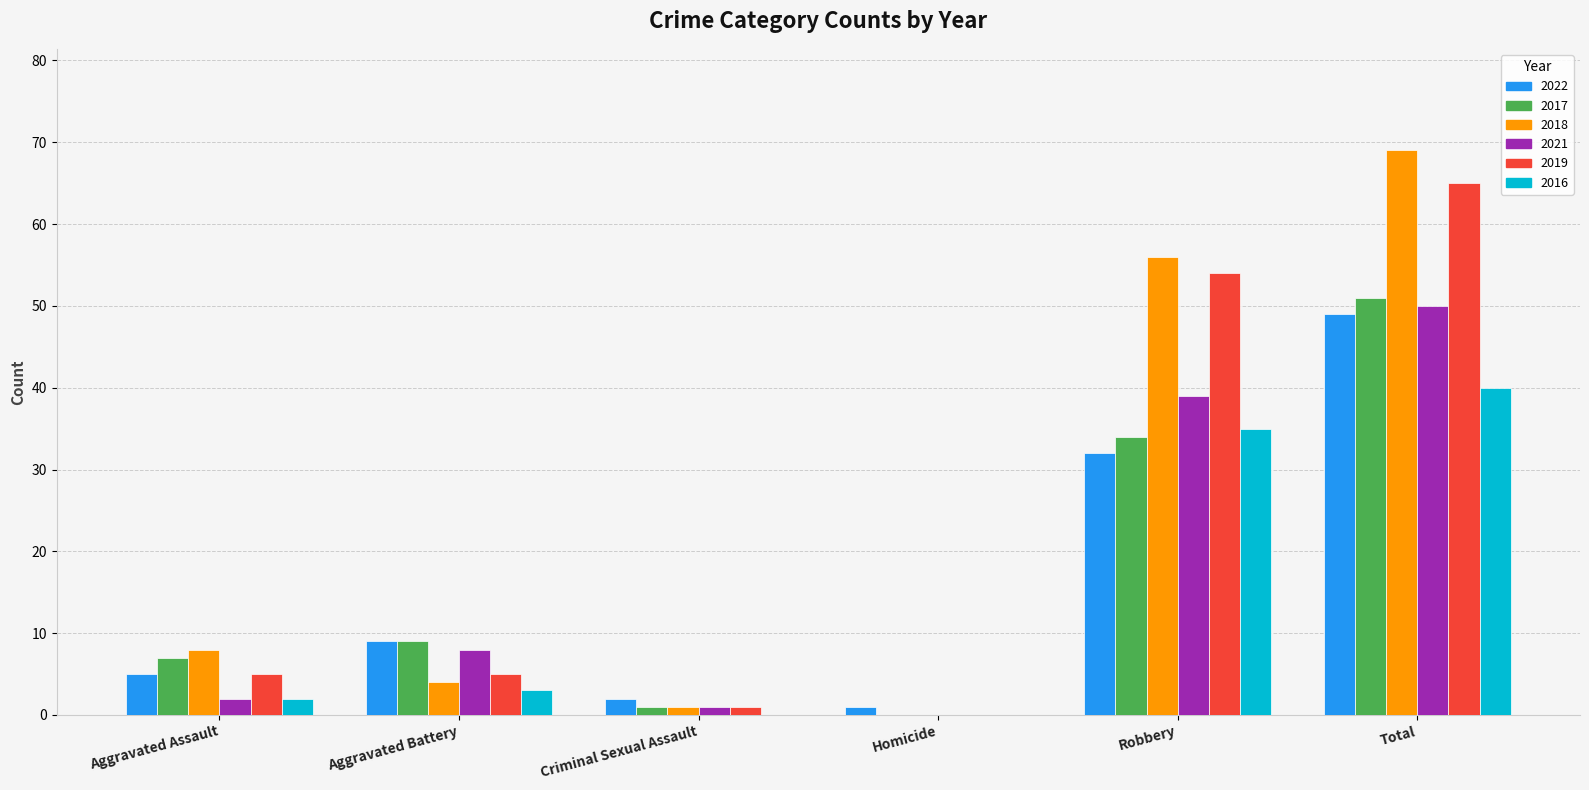

At which label is 2017 closest to 25?

Robbery